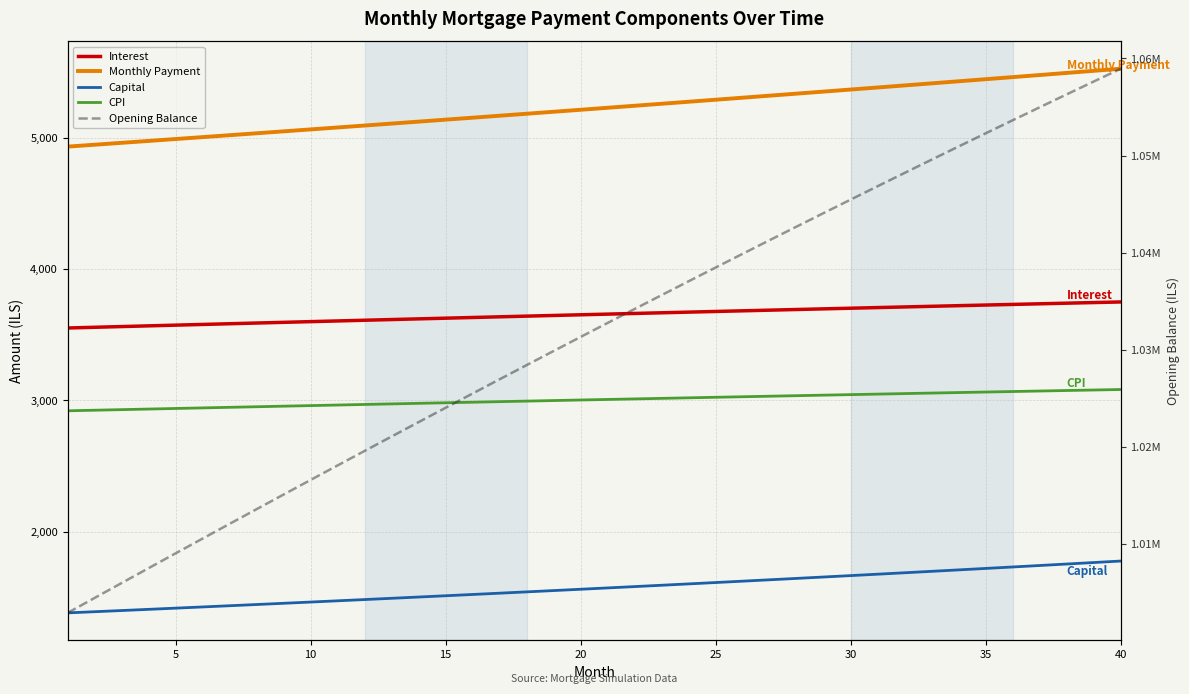

What is the average value of the Interest series?

3653.8